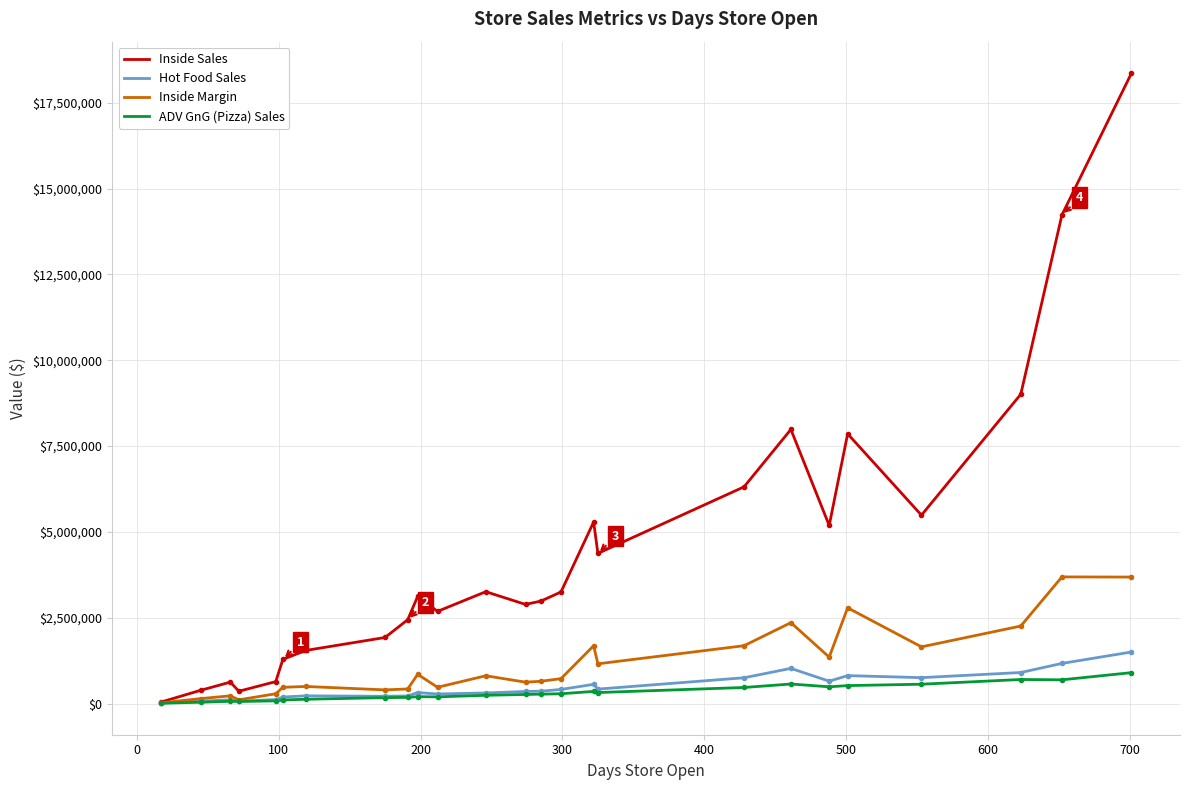

Which series has the largest total across all categories?

Inside Sales